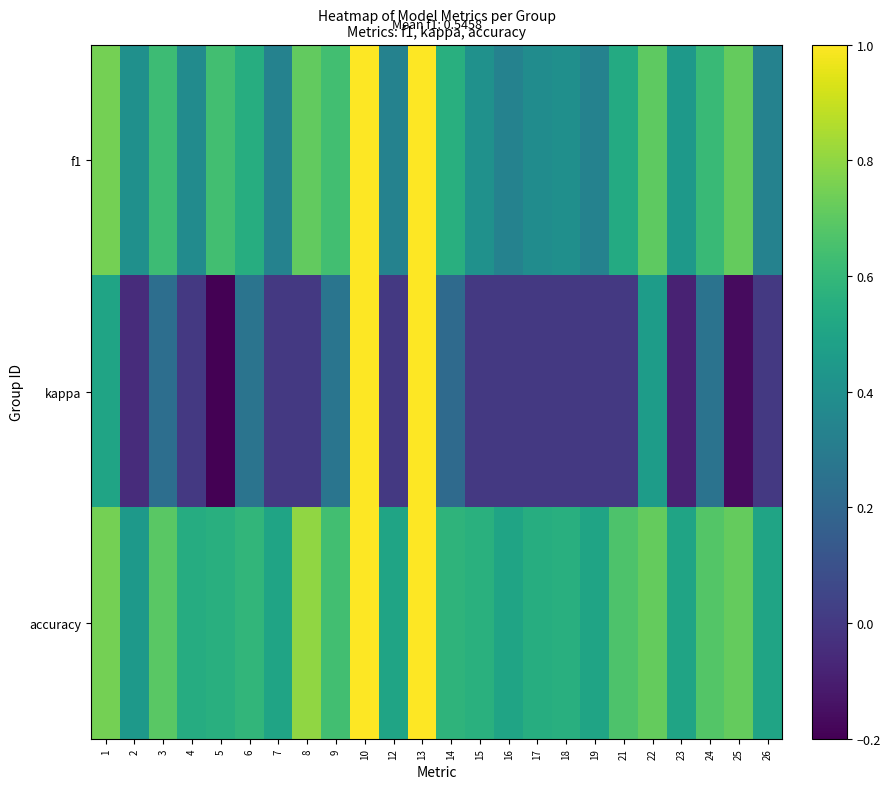

At which category is the sum across all series the highest?

10